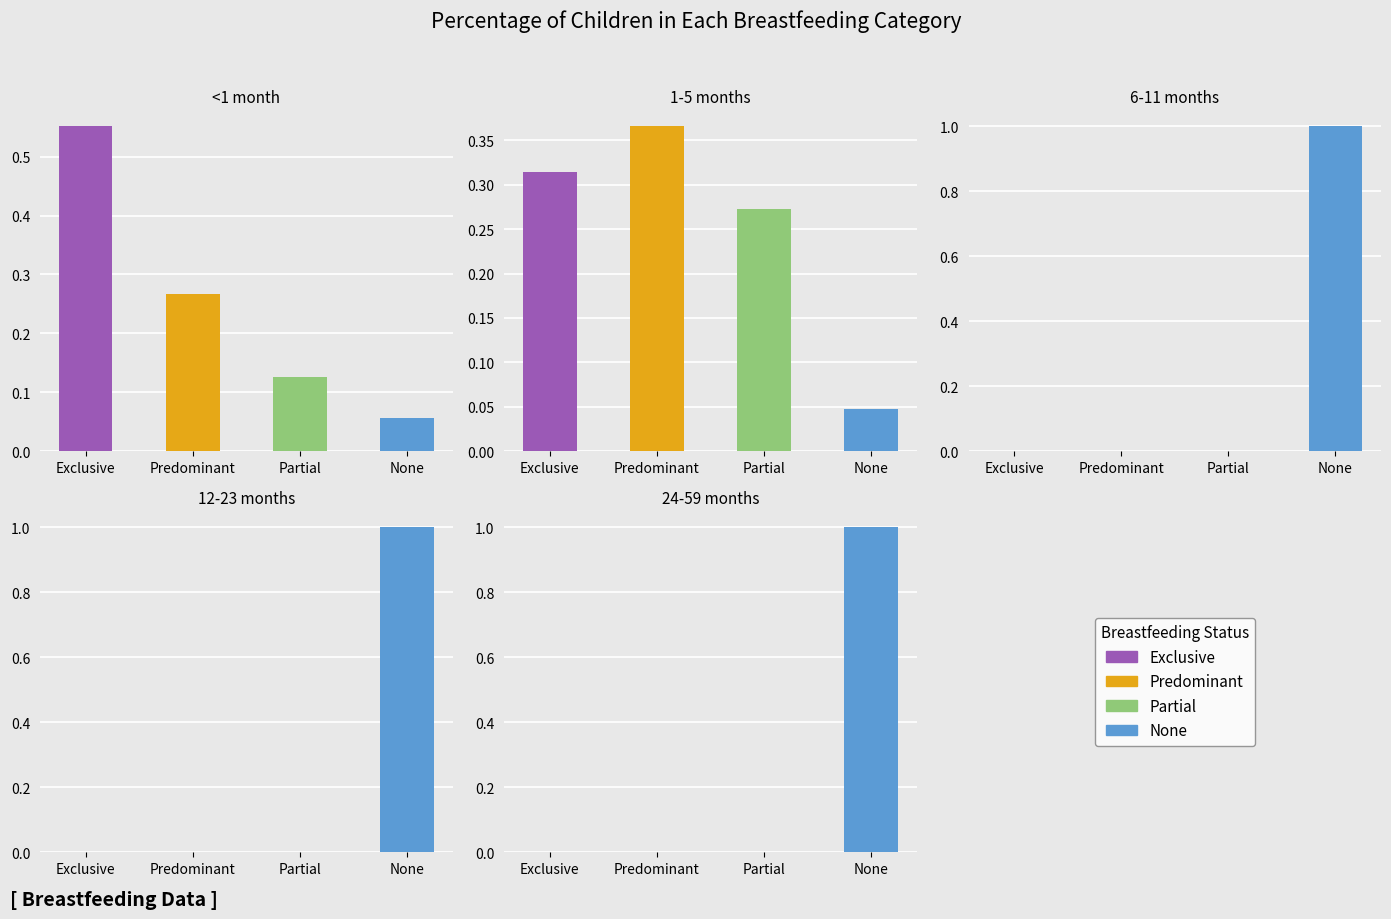

Reading right to left, list all the values displayed in this chart.

<1 month: 0.1	0.1	0.3	0.6
1-5 months: 0.0	0.3	0.4	0.3
6-11 months: 1.0	0.0	0.0	0.0
12-23 months: 1.0	0.0	0.0	0.0
24-59 months: 1.0	0.0	0.0	0.0